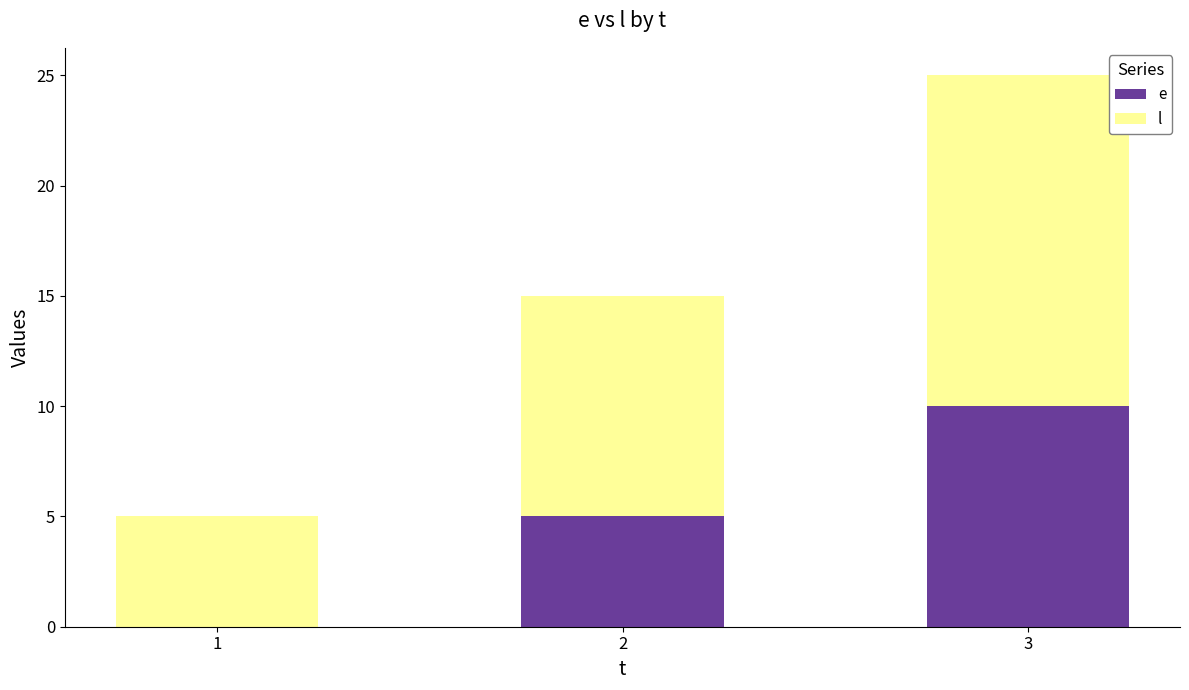

What is the total value across all series at 2?

15